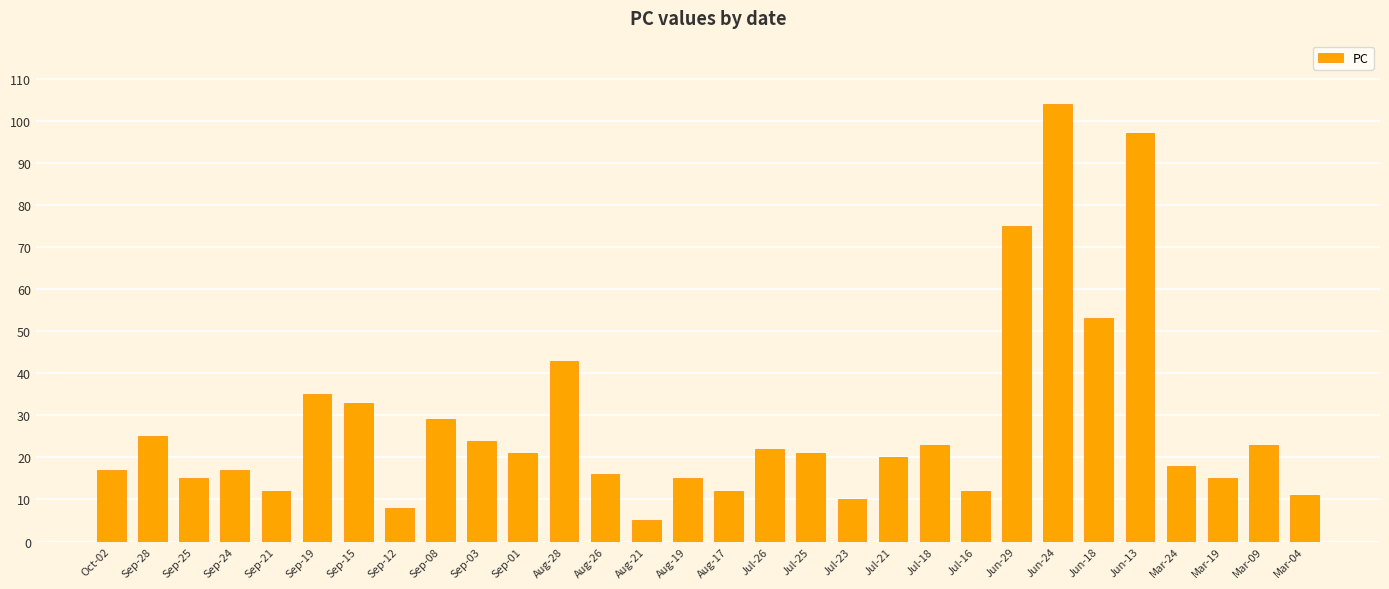

At which label is the value closest to 54?

Jun-18